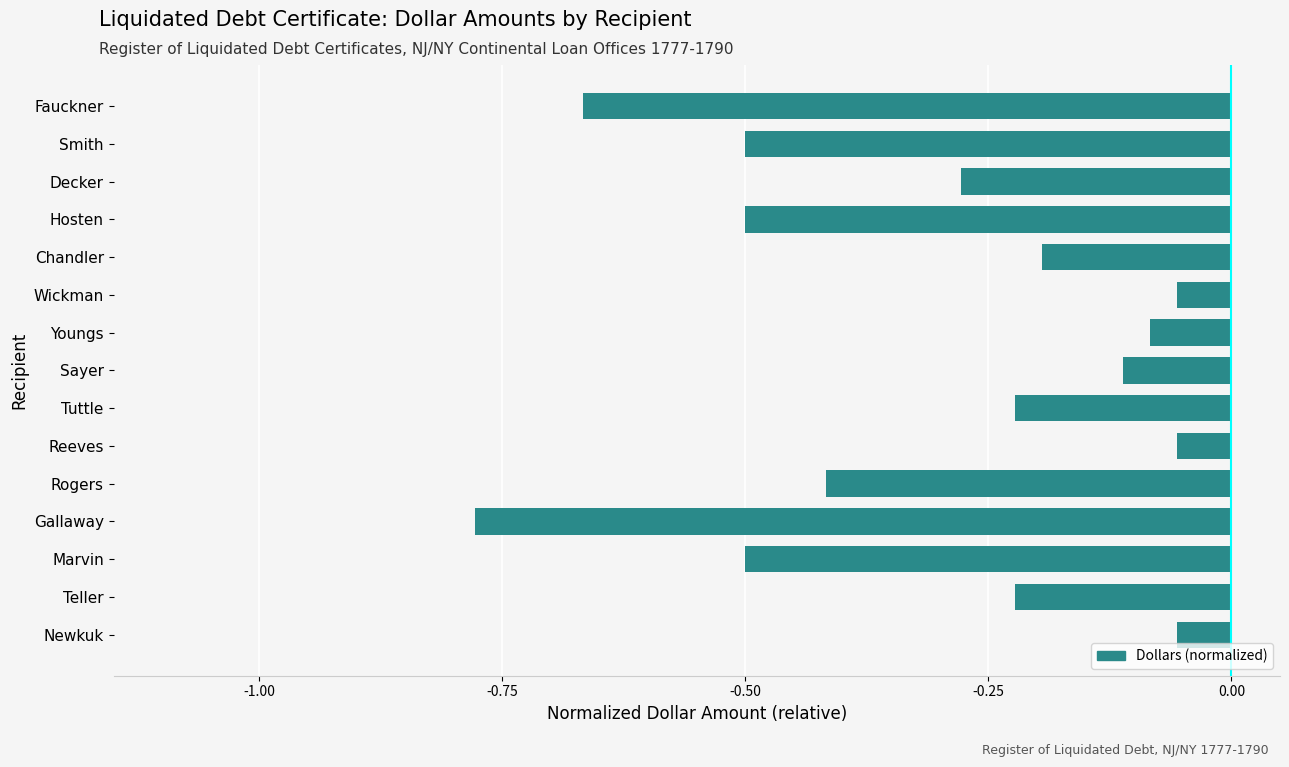

What is the sum of the values at Hosten and Wickman?

-0.6